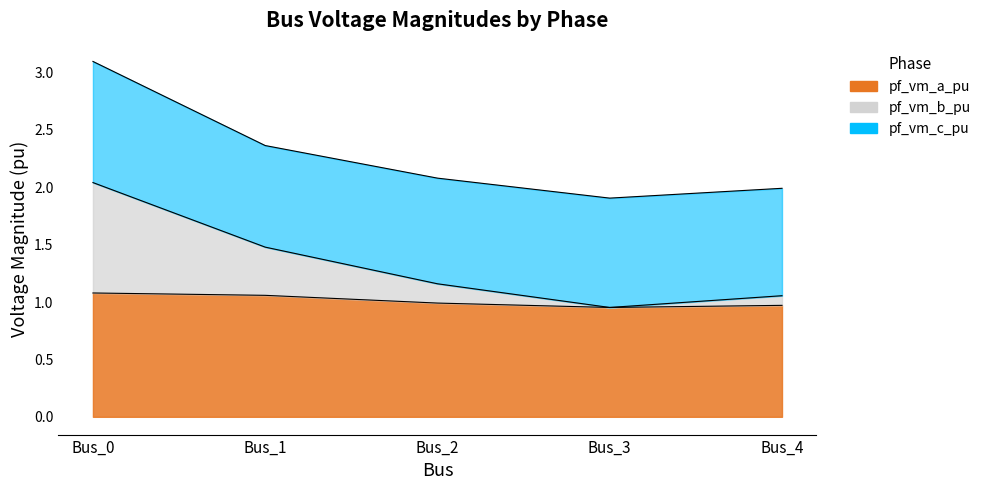

Which label corresponds to the largest value in the chart?

Bus_0